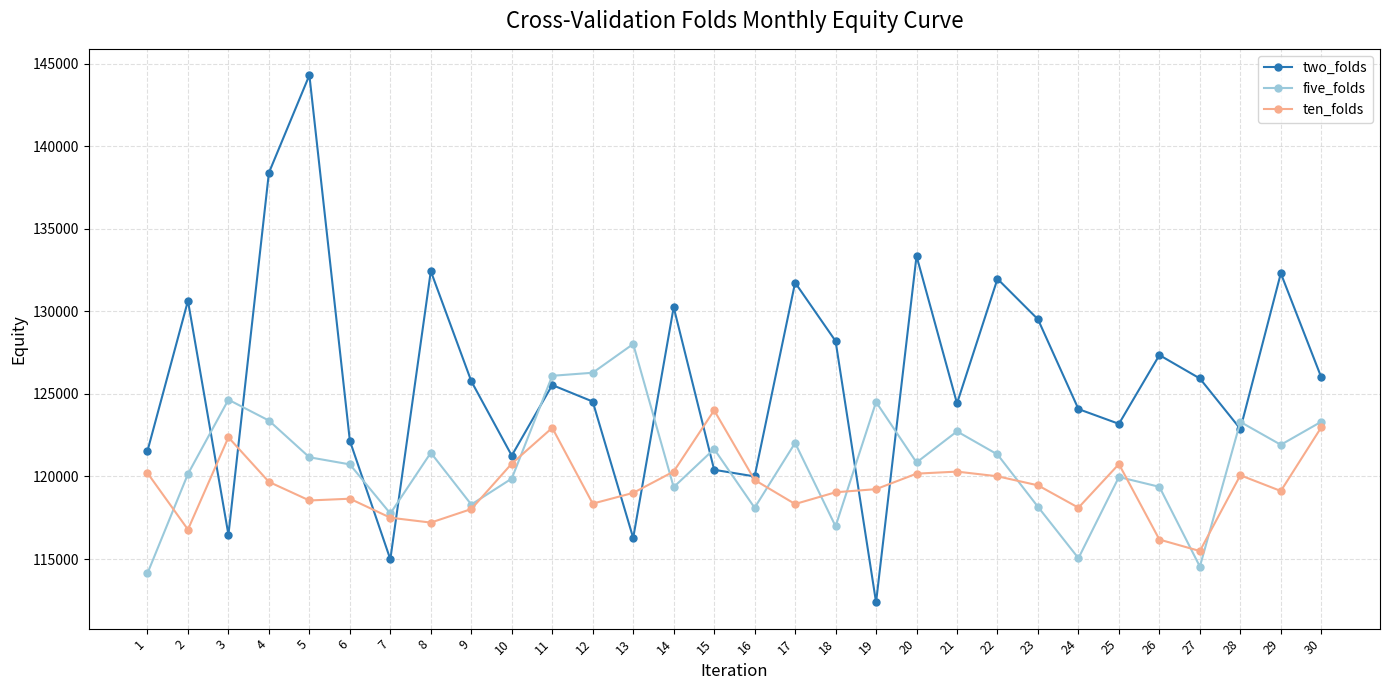

True or false: five_folds and two_folds intersect in this chart.

True